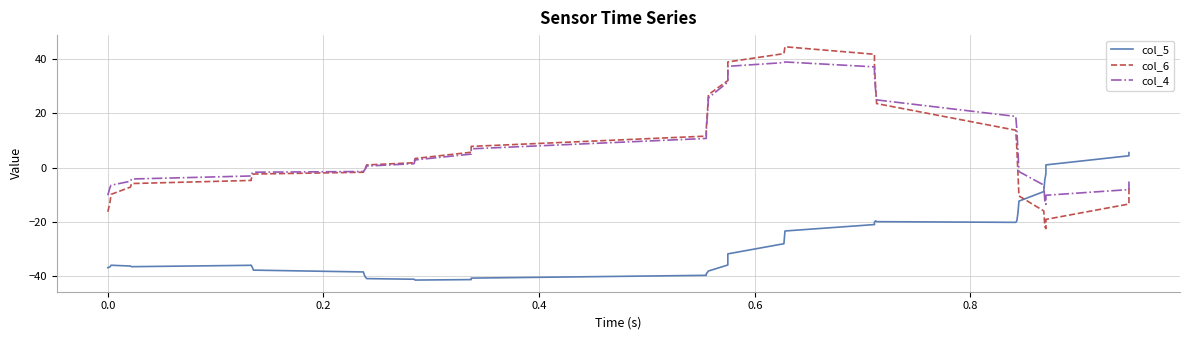

Reading right to left, extract all data points from this chart.

col_5: 5.5	4.8	4.4	1.0	-2.2	-4.4	-8.9	-12.4	-17.0	-19.7	-20.2	-19.9	-19.6	-20.1	-21.0	-23.4	-28.1	-31.8	-35.9	-38.2	-38.7	-39.2	-39.7	-40.8	-41.3	-41.5	-41.2	-41.0	-40.4	-39.7	-38.5	-37.8	-36.8	-36.0	-36.0	-36.5	-36.3	-36.0	-36.6	-36.9
col_6: -6.4	-9.8	-13.4	-19.1	-22.5	-21.8	-16.0	-10.5	-1.7	7.4	13.8	23.6	30.0	37.9	41.8	44.6	42.0	39.0	32.1	26.9	19.9	14.5	11.6	7.8	5.7	3.4	1.8	1.0	-0.1	-0.7	-1.7	-2.4	-3.3	-4.1	-4.7	-5.9	-7.2	-9.9	-12.8	-16.3
col_4: -5.1	-5.8	-8.1	-10.2	-13.6	-12.3	-6.4	-1.5	6.6	14.3	18.9	25.0	28.8	34.1	37.2	39.0	38.7	37.4	31.5	25.7	19.0	13.8	10.8	6.9	5.0	2.8	1.4	0.6	-0.4	-0.9	-1.4	-1.7	-2.0	-2.5	-3.1	-4.2	-5.0	-6.5	-7.3	-10.2